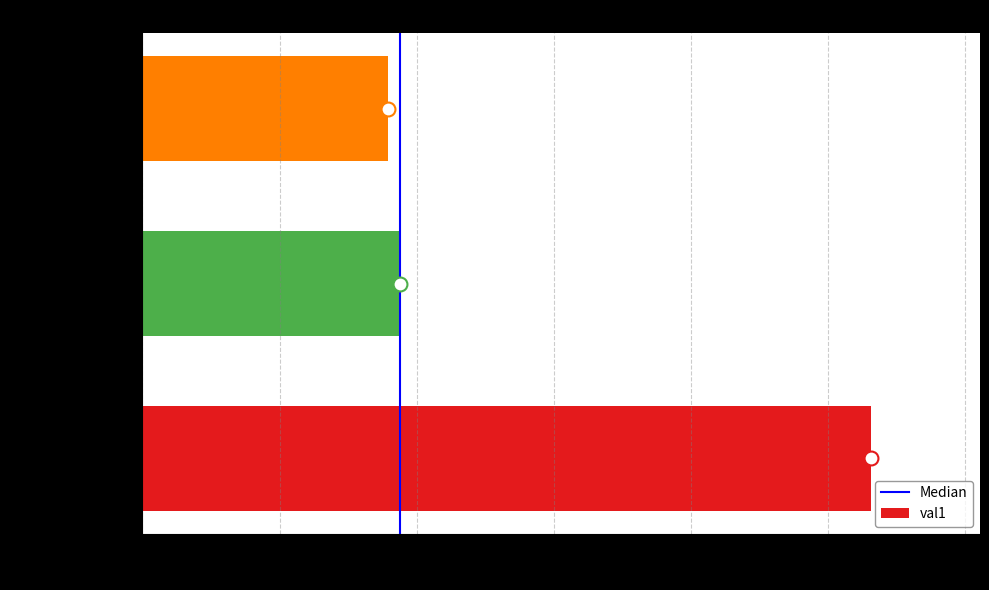

How many bars are there in total?

3